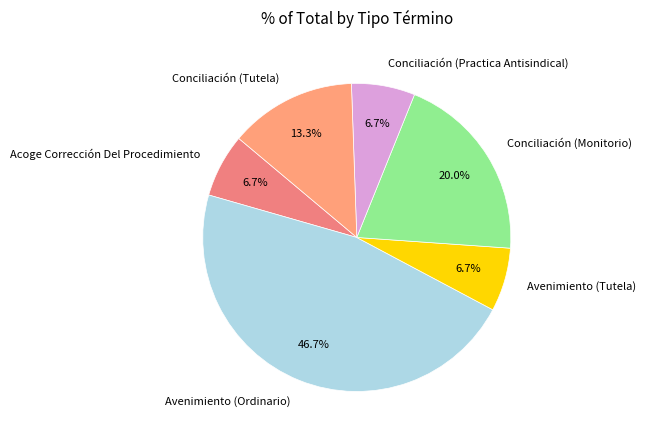

Between Avenimiento (Tutela) and Avenimiento (Ordinario), which is larger?

Avenimiento (Ordinario)